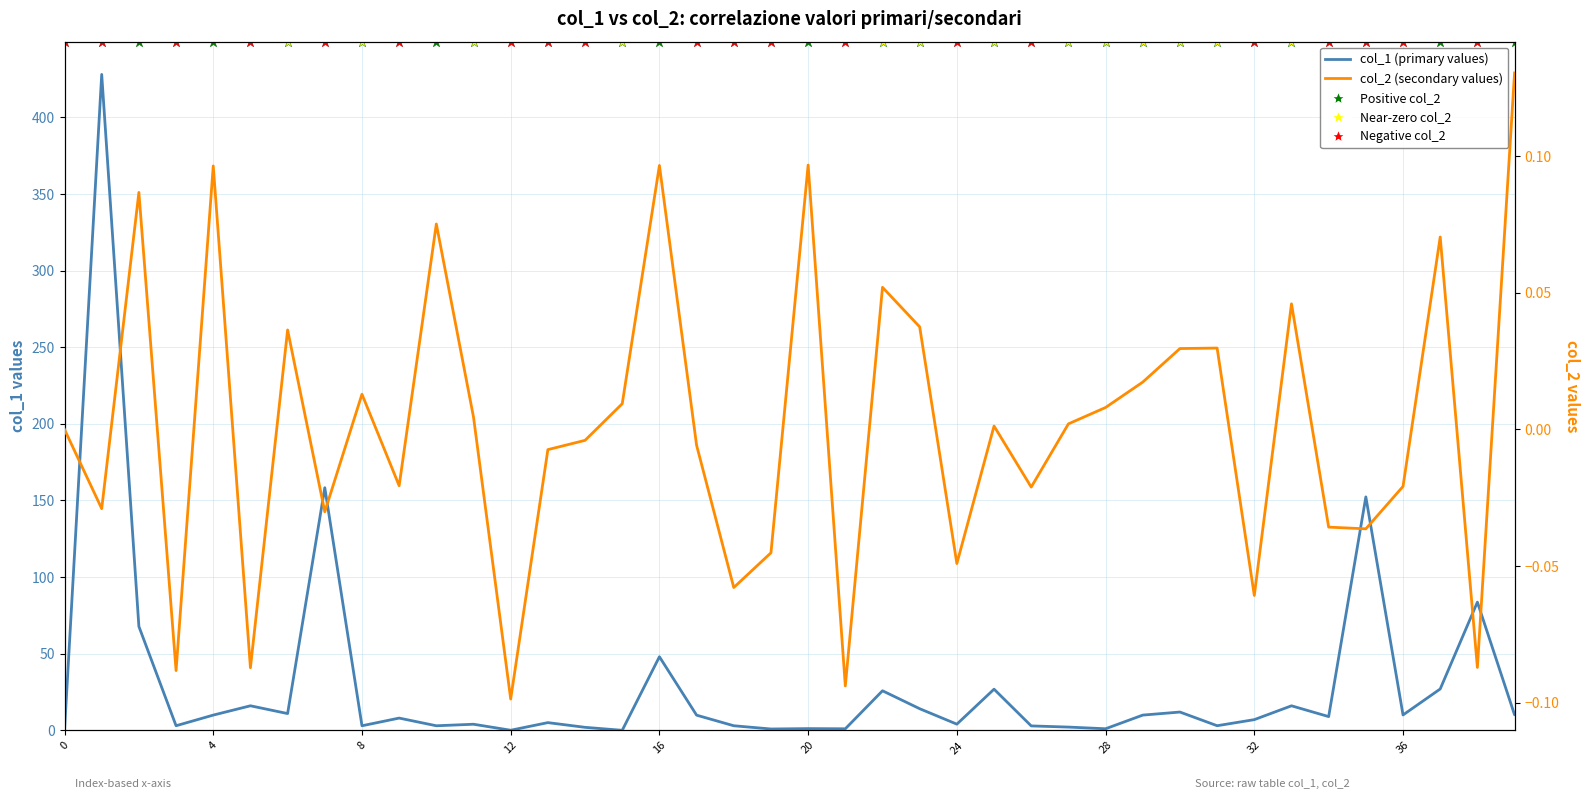

Which series has the largest total across all categories?

col_1 (primary values)